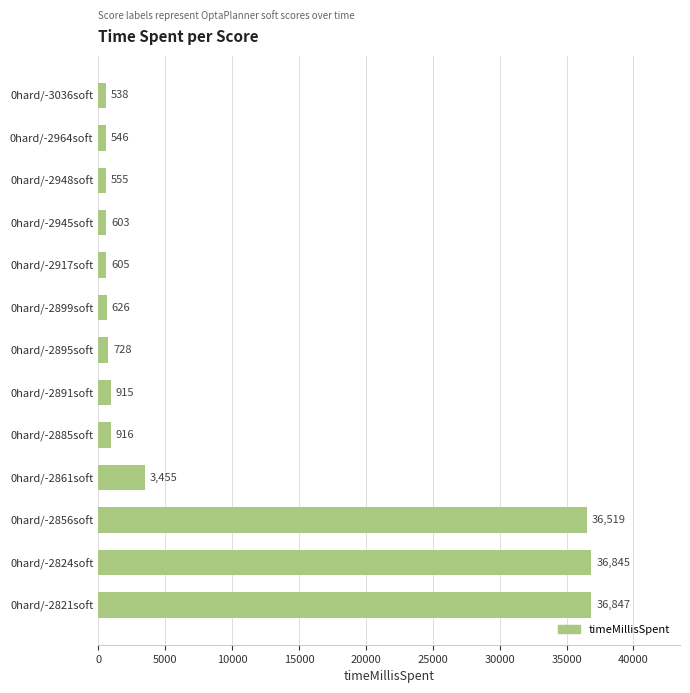

At which label is the value closest to 18692?

0hard/-2861soft